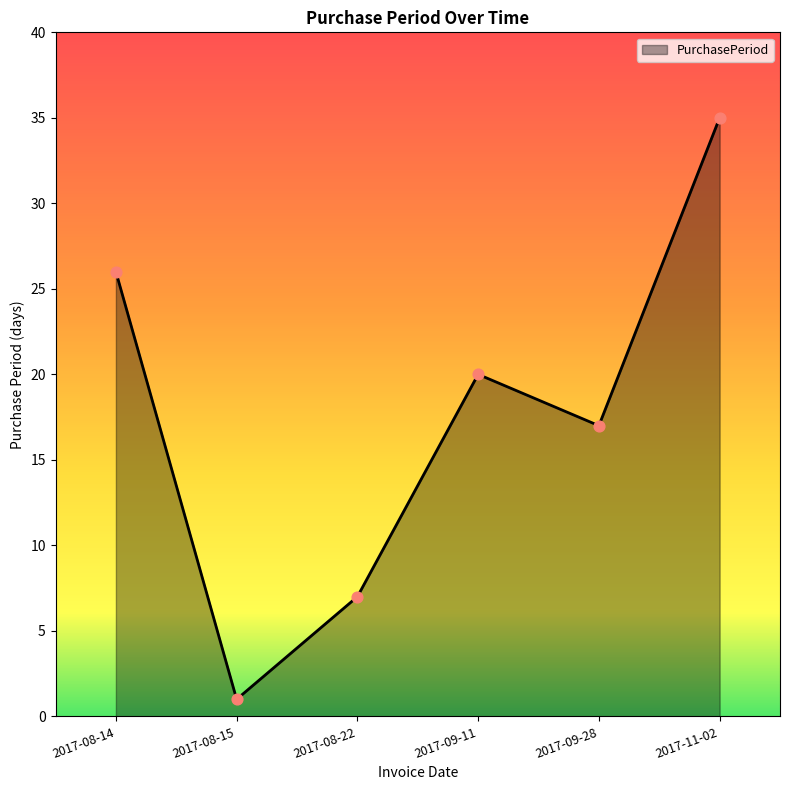

What is the change in value from 2017-08-22 to 2017-09-11?

+13